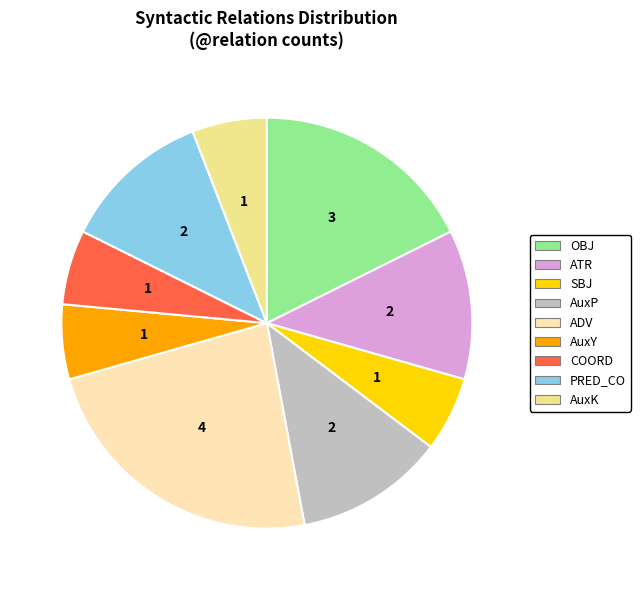

Is AuxK the majority of the pie?

No